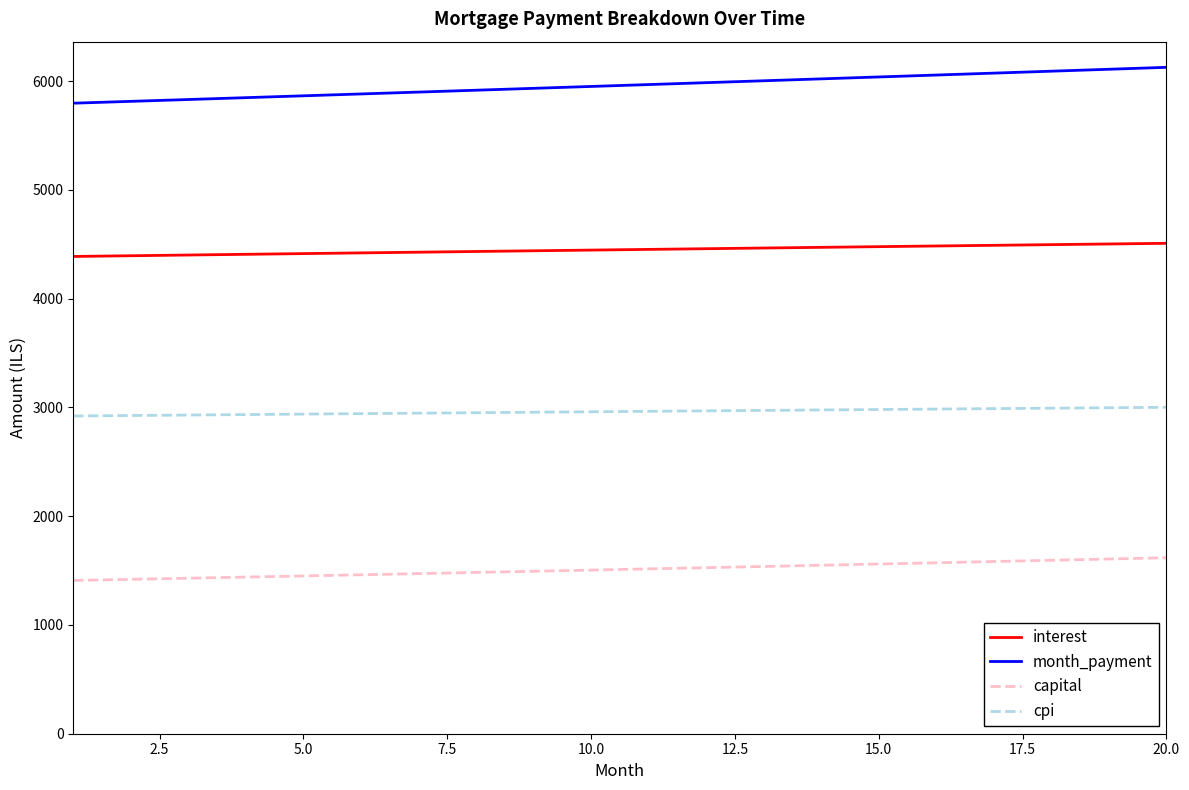

What is the minimum value for month_payment?

5796.8